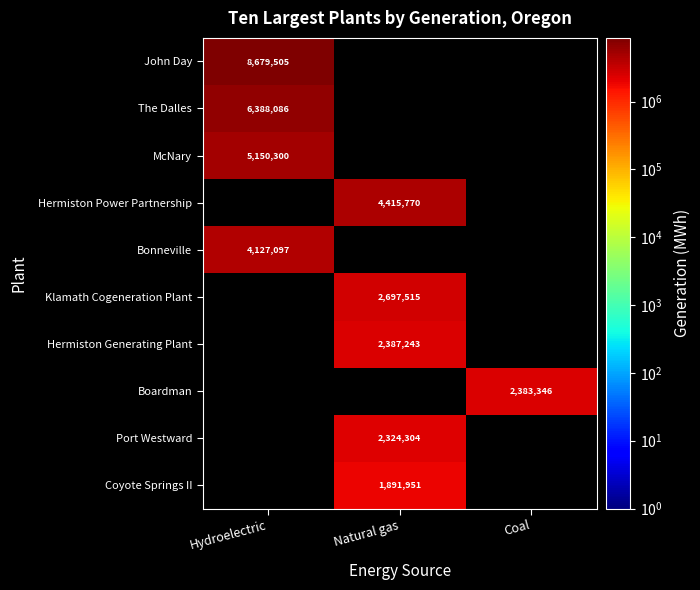

What is the difference between the highest and lowest values at Hydroelectric?

8679505